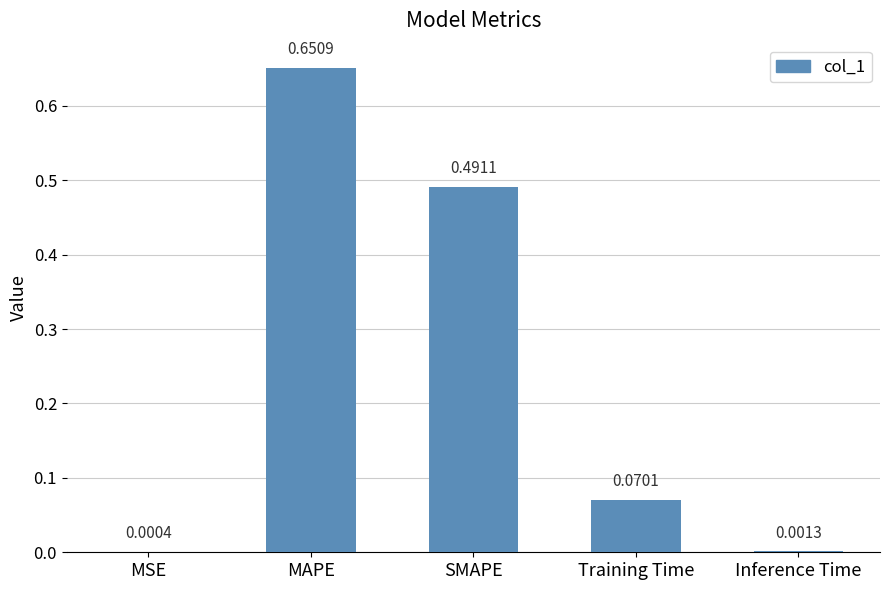

Where is the data nearest to the value 0?

MSE